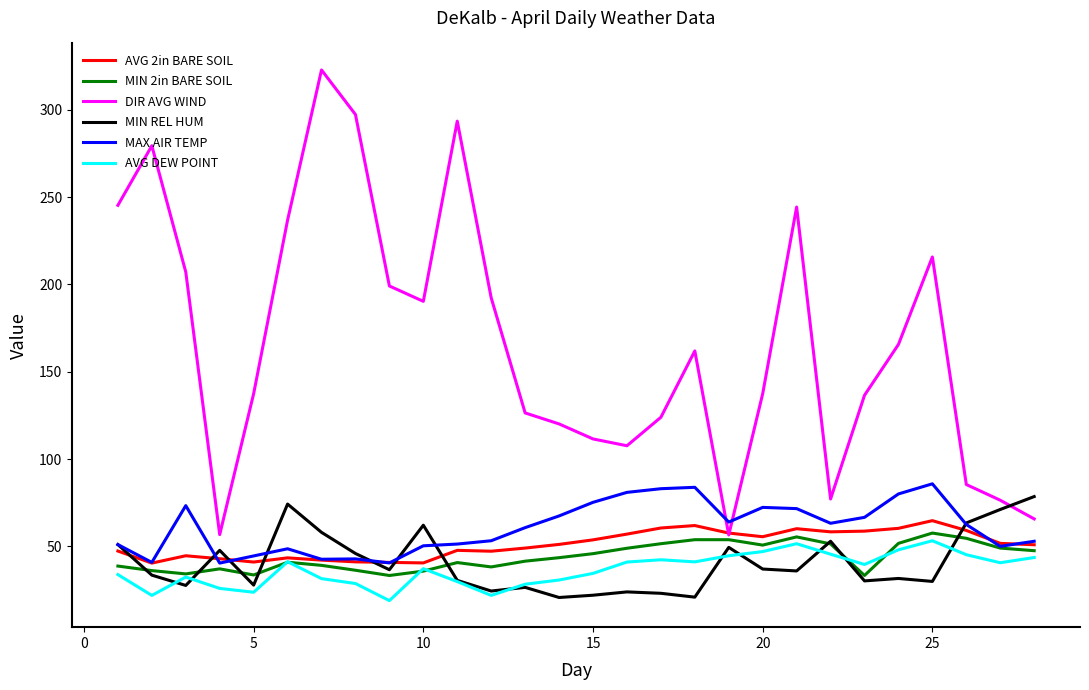

Which series has the largest range (max minus min)?

DIR AVG WIND